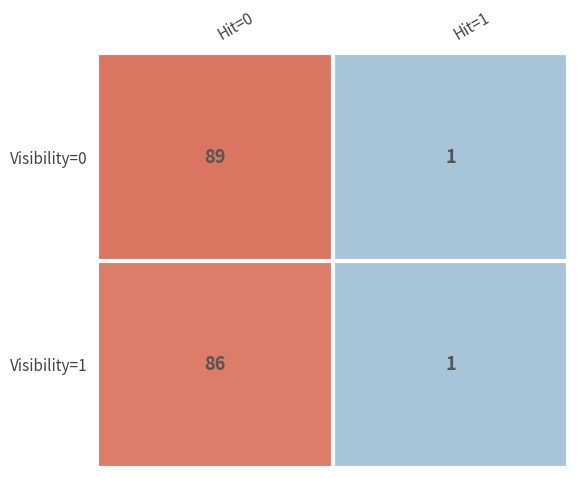

Which series has the largest total across all categories?

Visibility=0